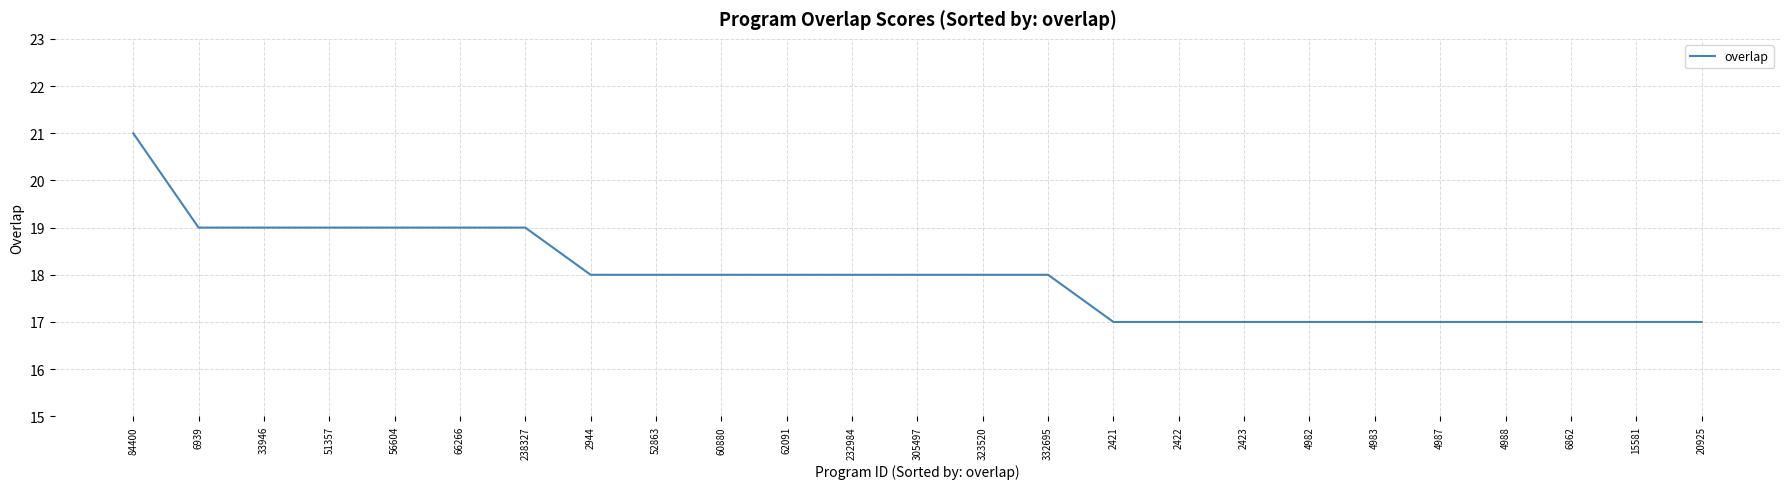

Which has a higher value, 2421 or 6939?

6939